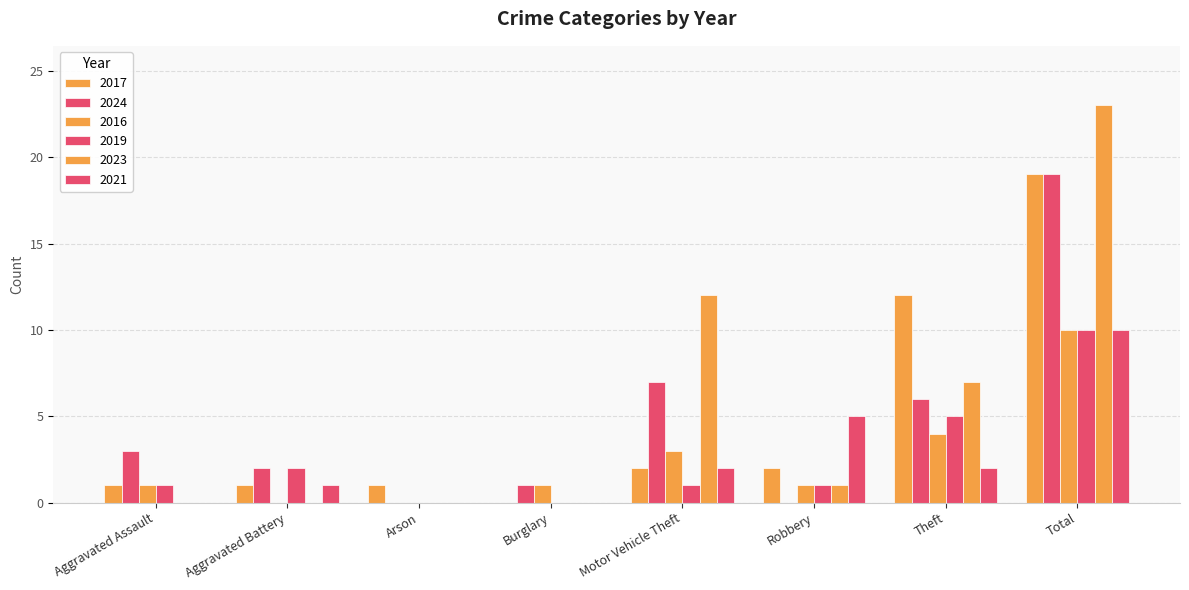

What is the average value of the 2023 series?

5